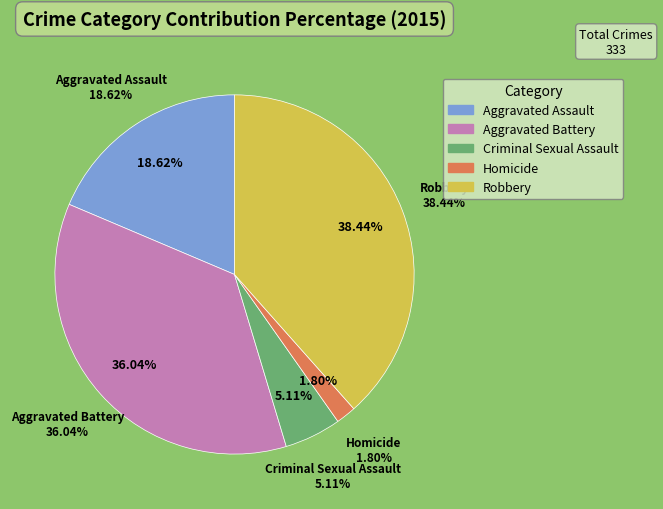

Count the number of slices in the pie.

5